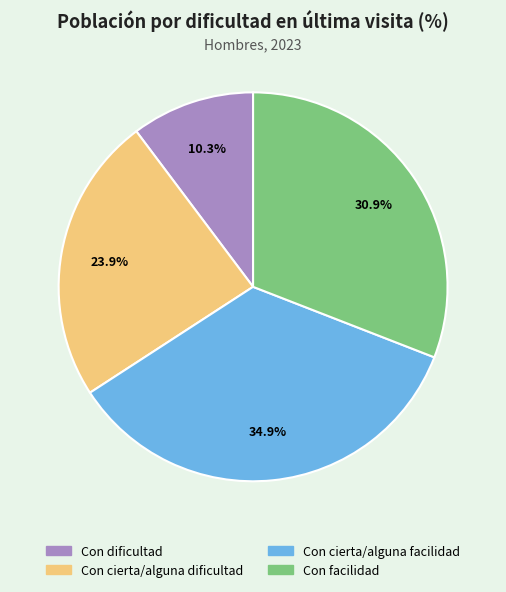

Do Con cierta/alguna facilidad and Con dificultad together represent more than half of the pie?

No